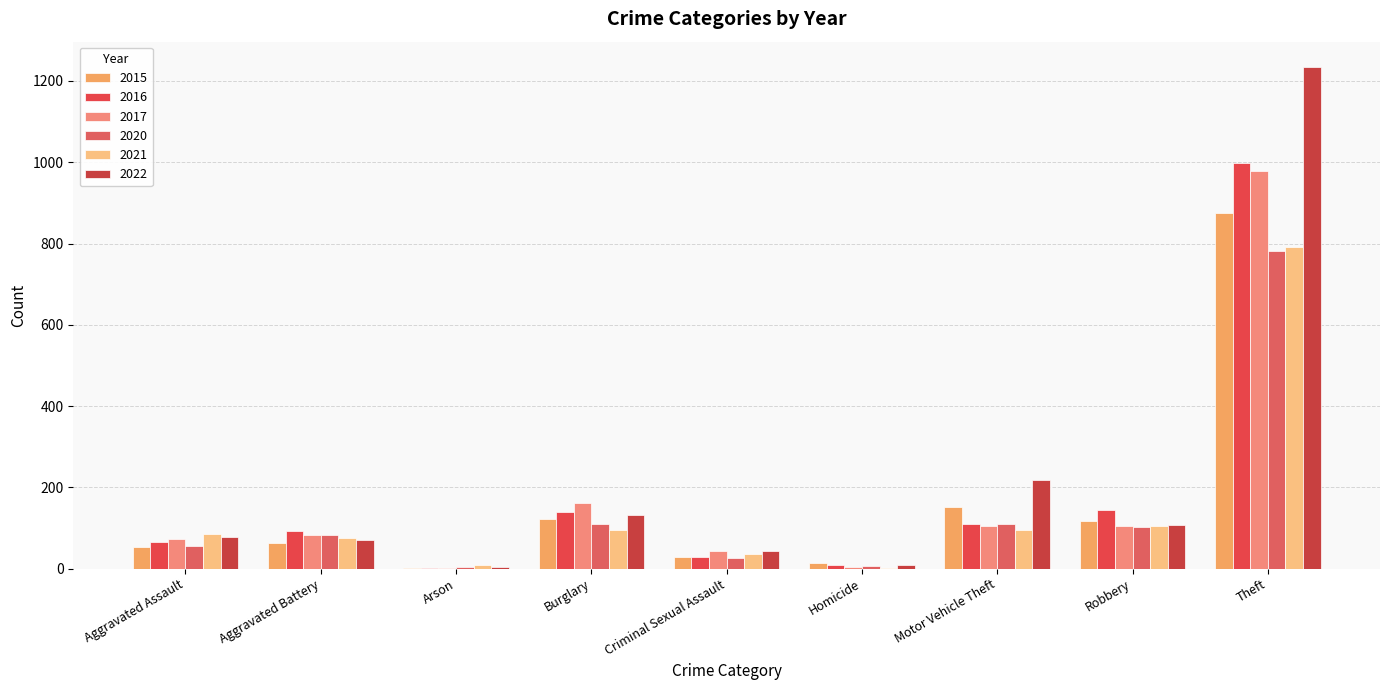

What is the difference between the highest and lowest values at Homicide?

11